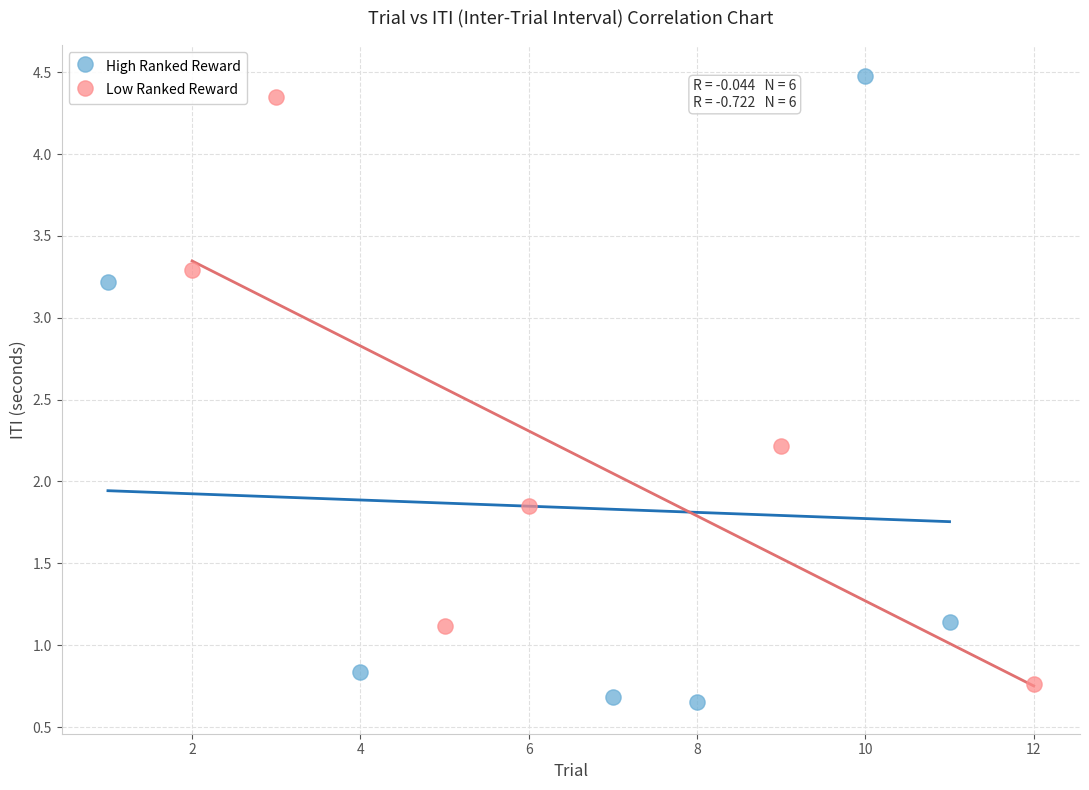

Which series has the widest spread of Y values?

High Ranked Reward